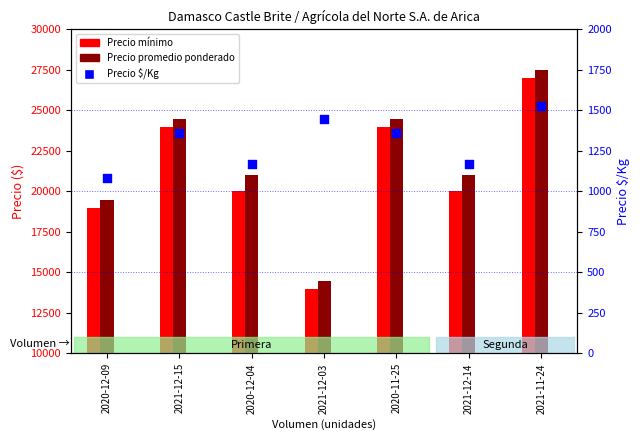

Which series has the largest total across all categories?

Precio promedio ponderado